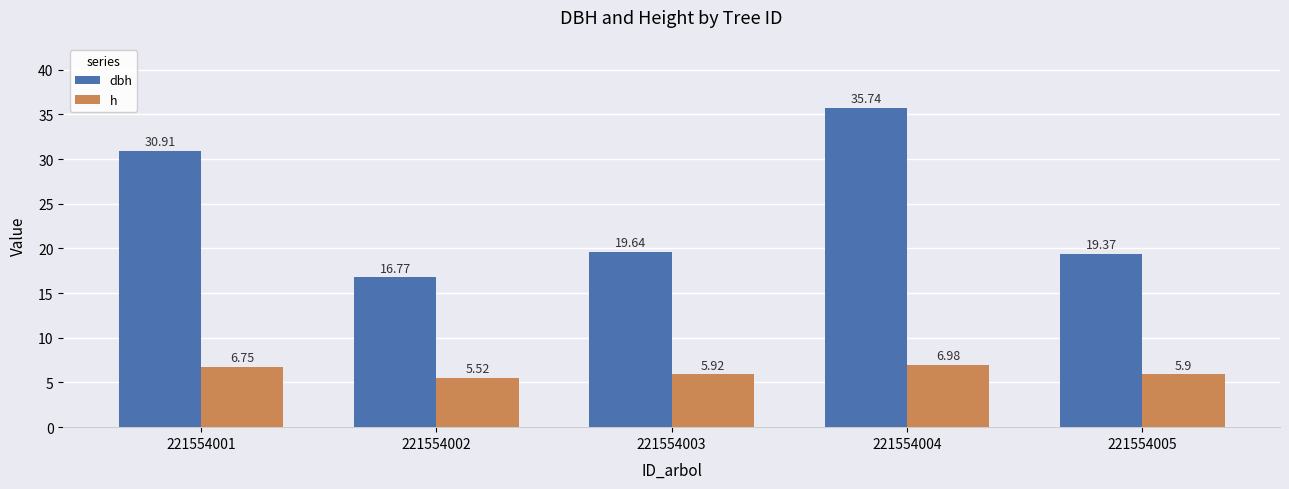

What is the approximate value of dbh at 221554003?

19.6